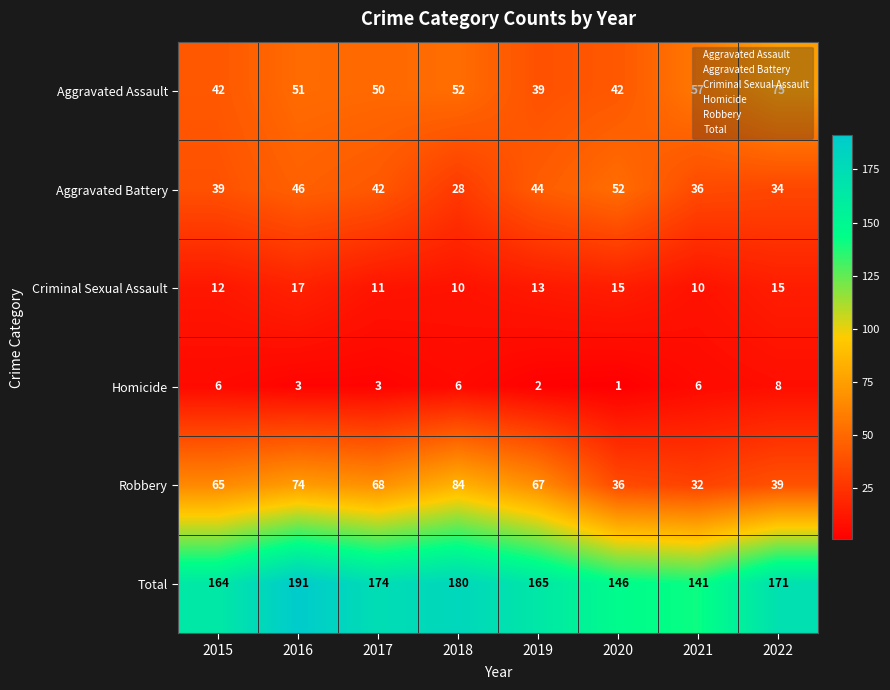

What is the approximate value of Criminal Sexual Assault at 2019?

13